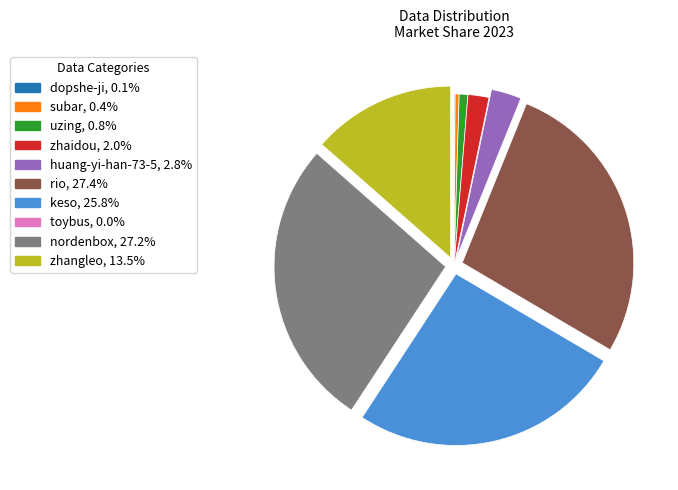

Is the sum of uzing and subar greater than half?

No